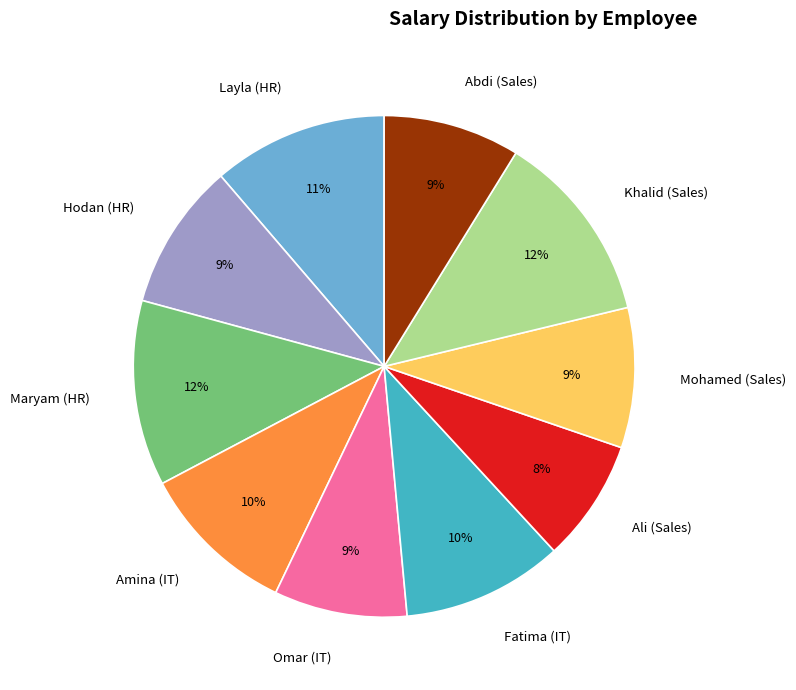

How many segments does this pie chart have?

10